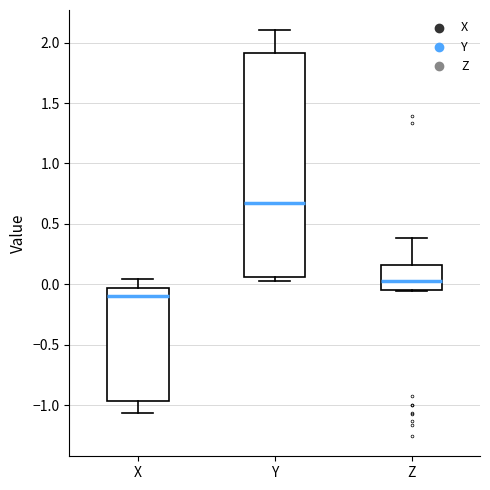

Comparing the boxes themselves (not the whiskers), which one is the tallest?

Y